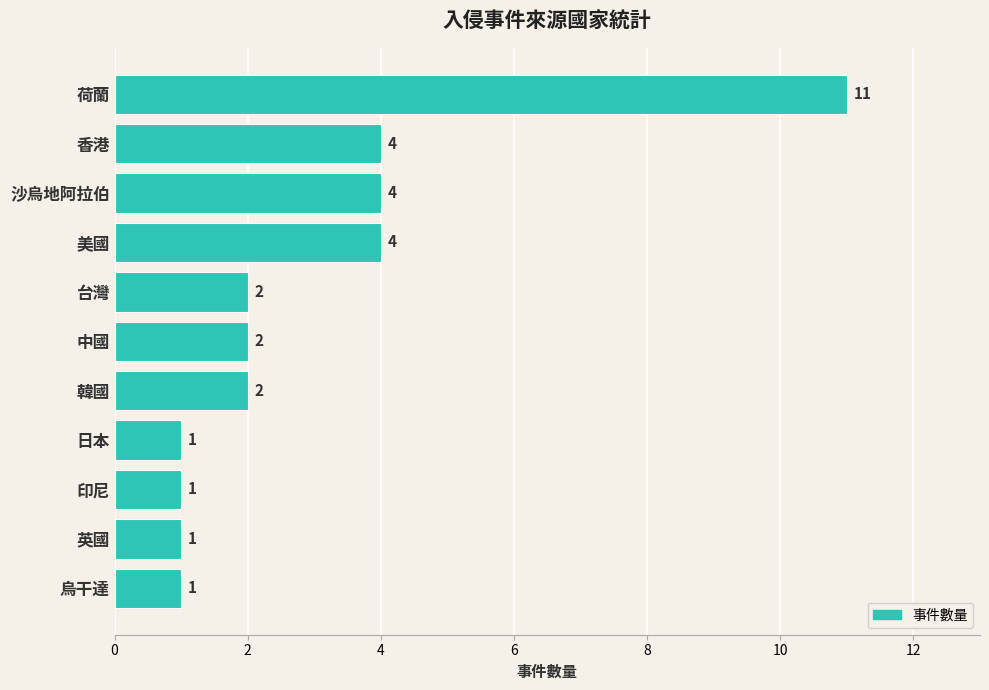

What is the greatest value displayed?

11